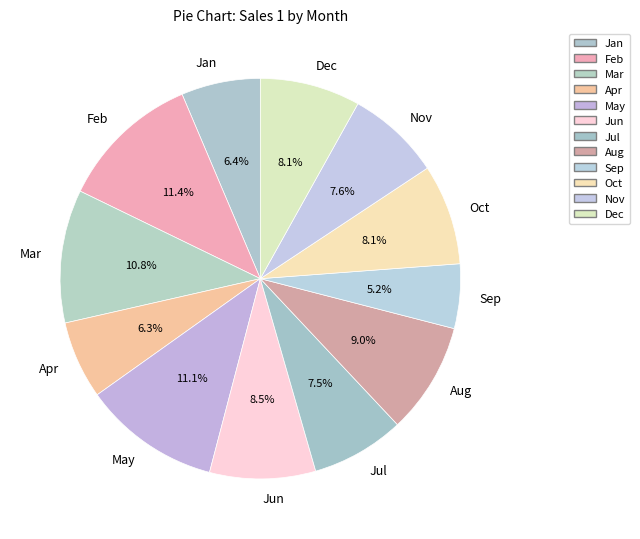

To the nearest percent, what is the combined percentage of Sep and Jun?

14%